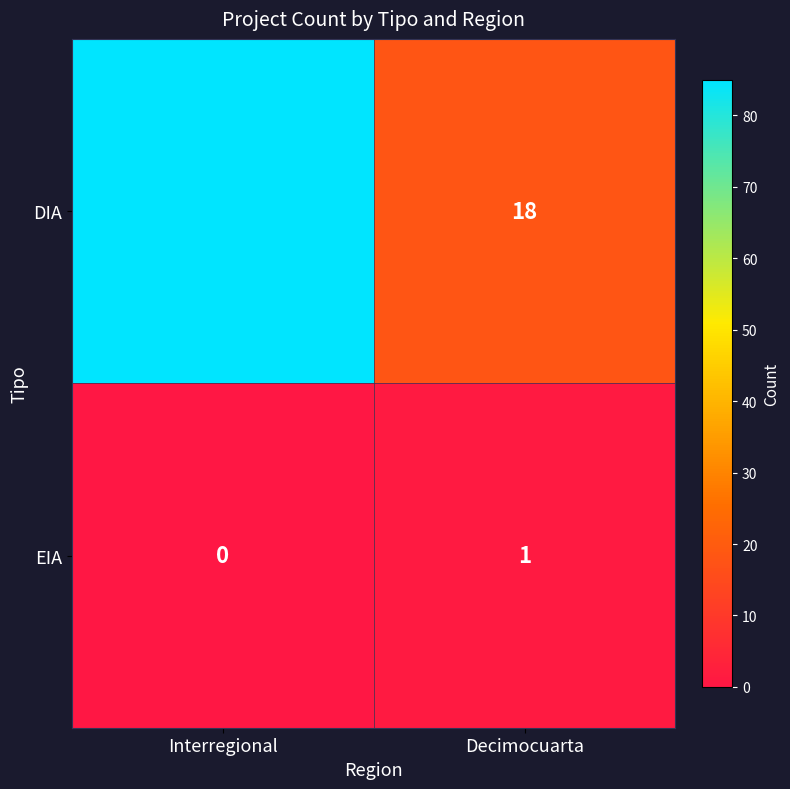

Reading left to right, list all the values displayed in this chart.

DIA: 85	18
EIA: 0	1